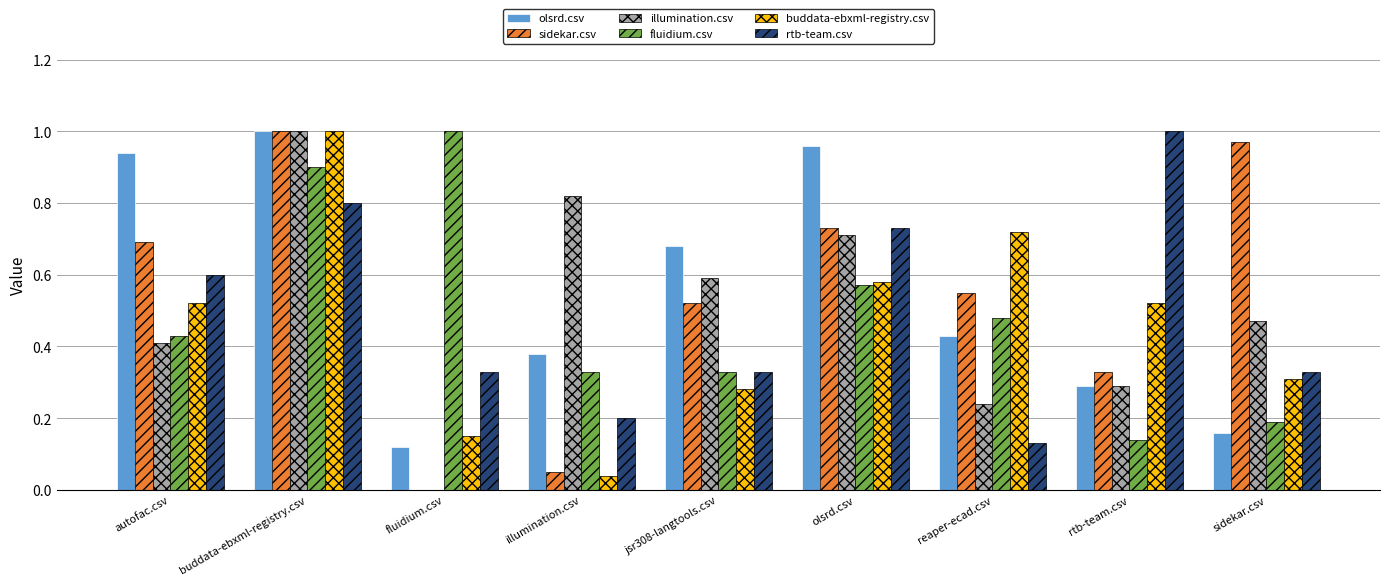

True or false: buddata-ebxml-registry.csv has a value of 0.7 at reaper-ecad.csv.

True